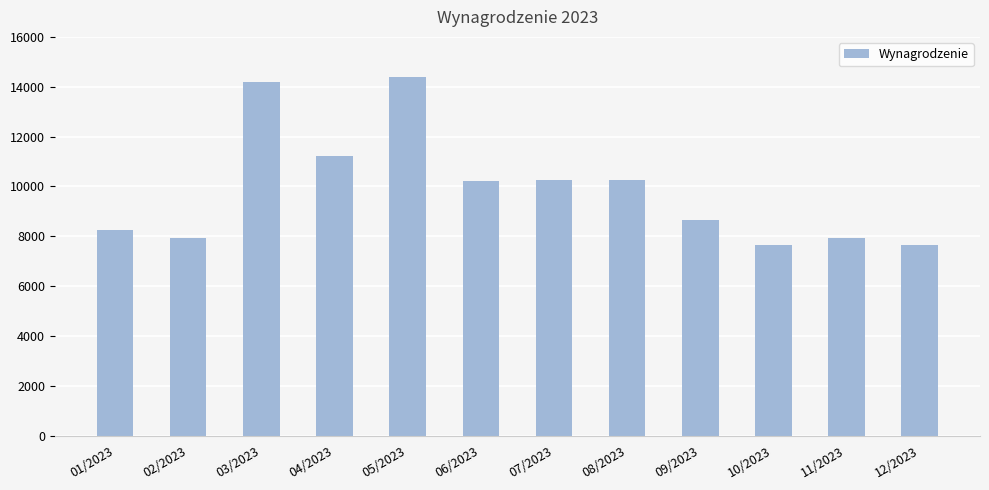

What is the maximum value shown in the chart?

14394.7